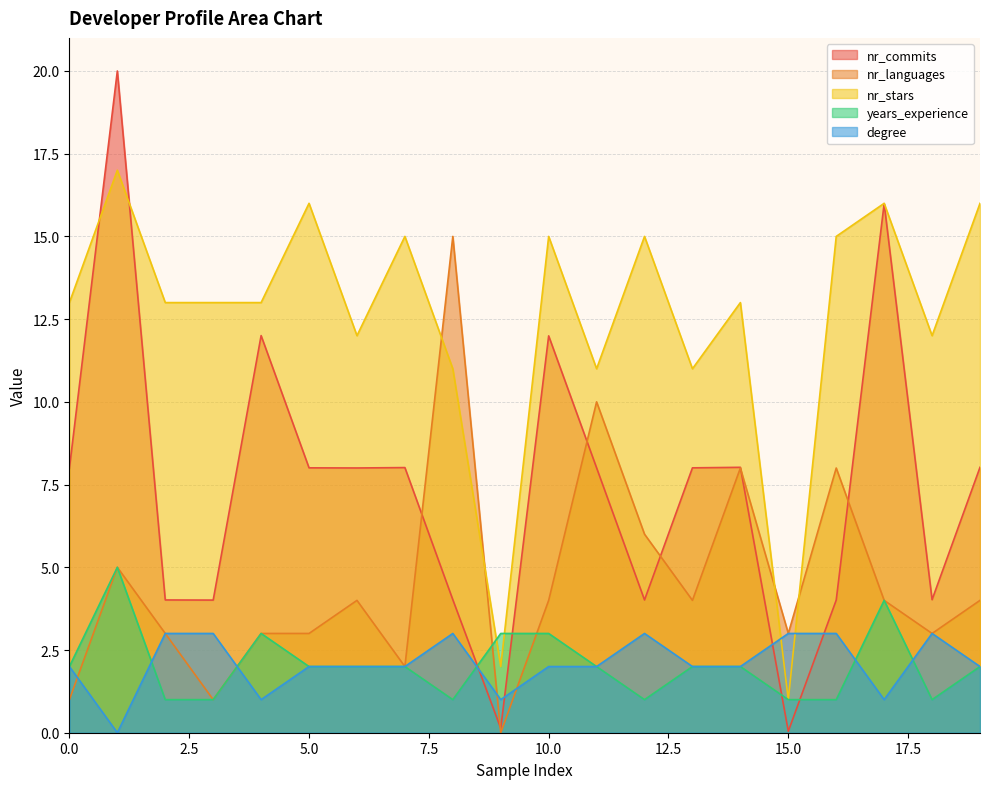

What is the maximum value for nr_languages?

15.0